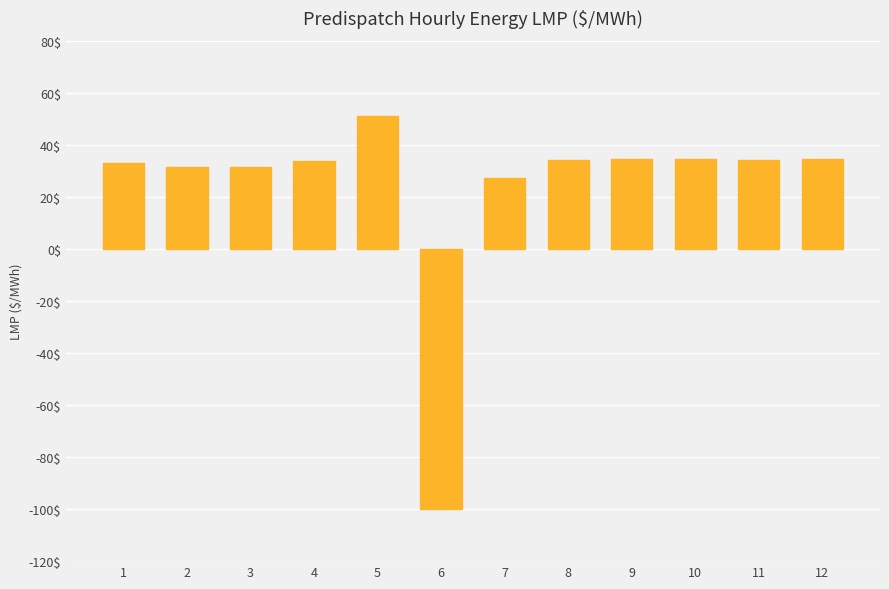

Which label corresponds to the smallest value in the chart?

6